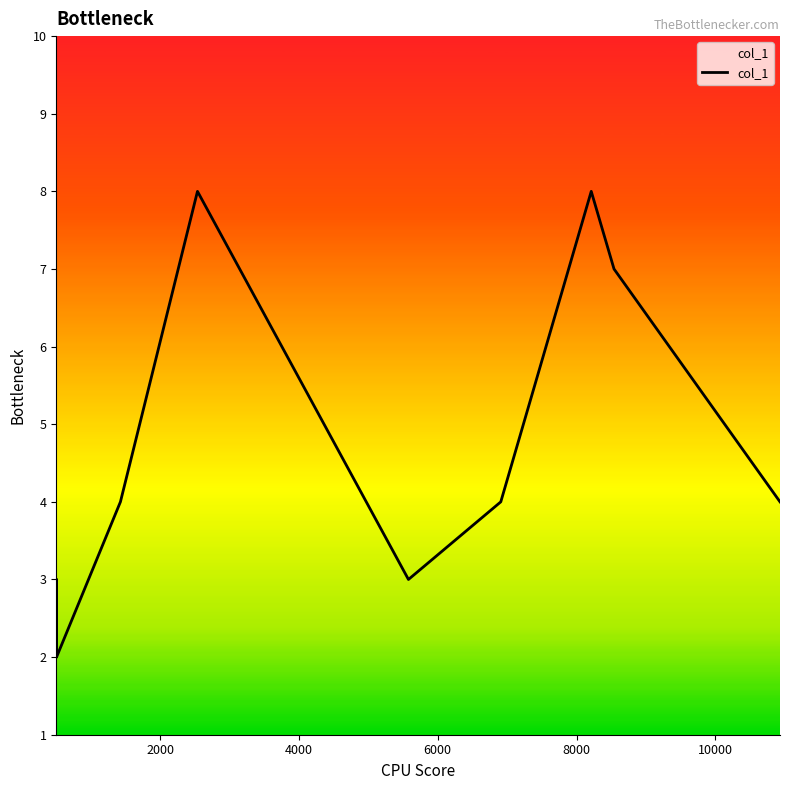

What is the difference between the maximum and minimum values?

6